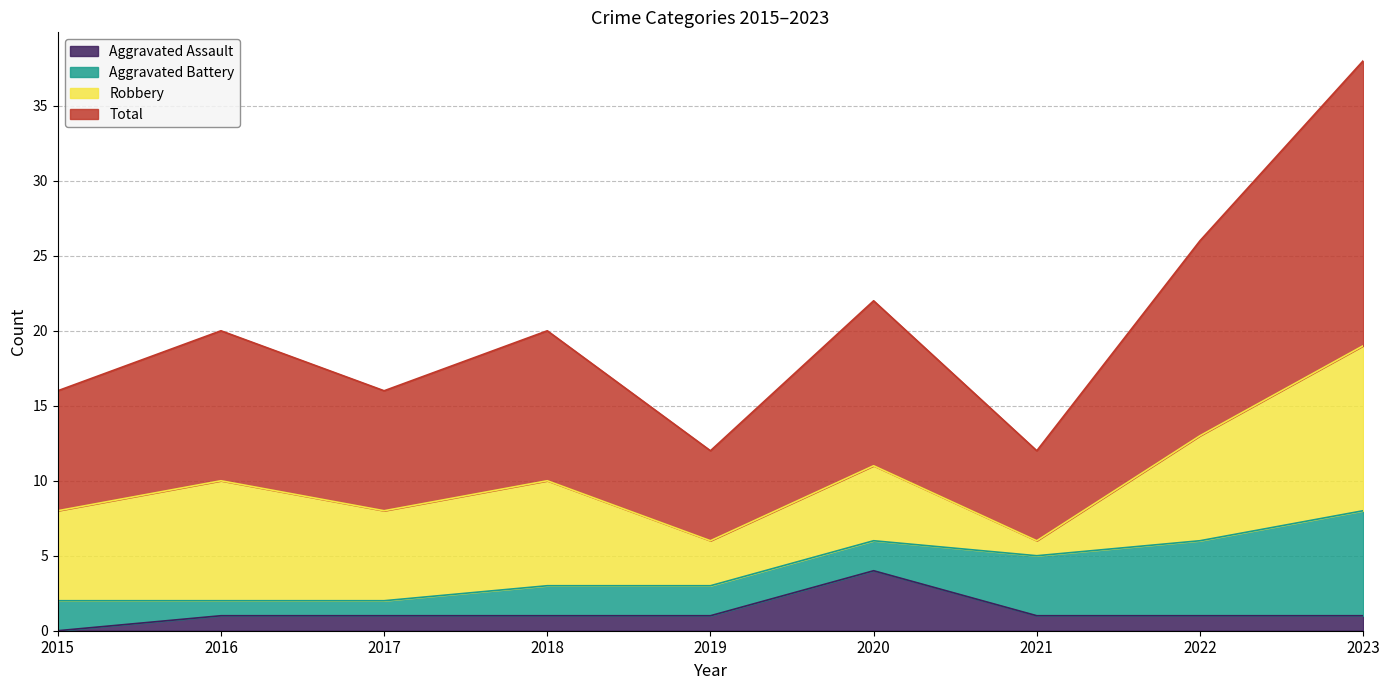

What is the average value of the Aggravated Assault series?

1